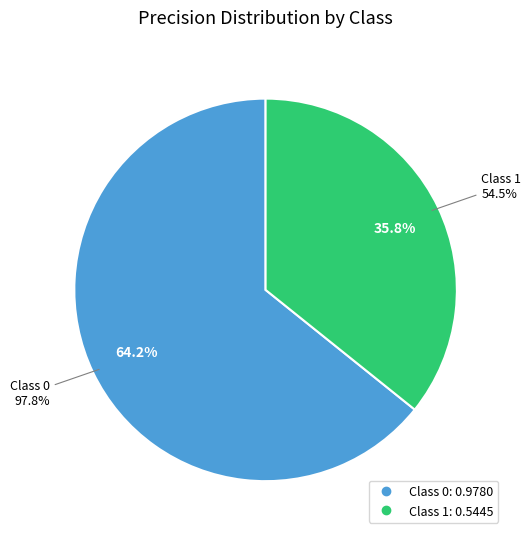

To the nearest percent, what is the difference between the 1 and 0 slice percentages?

28%